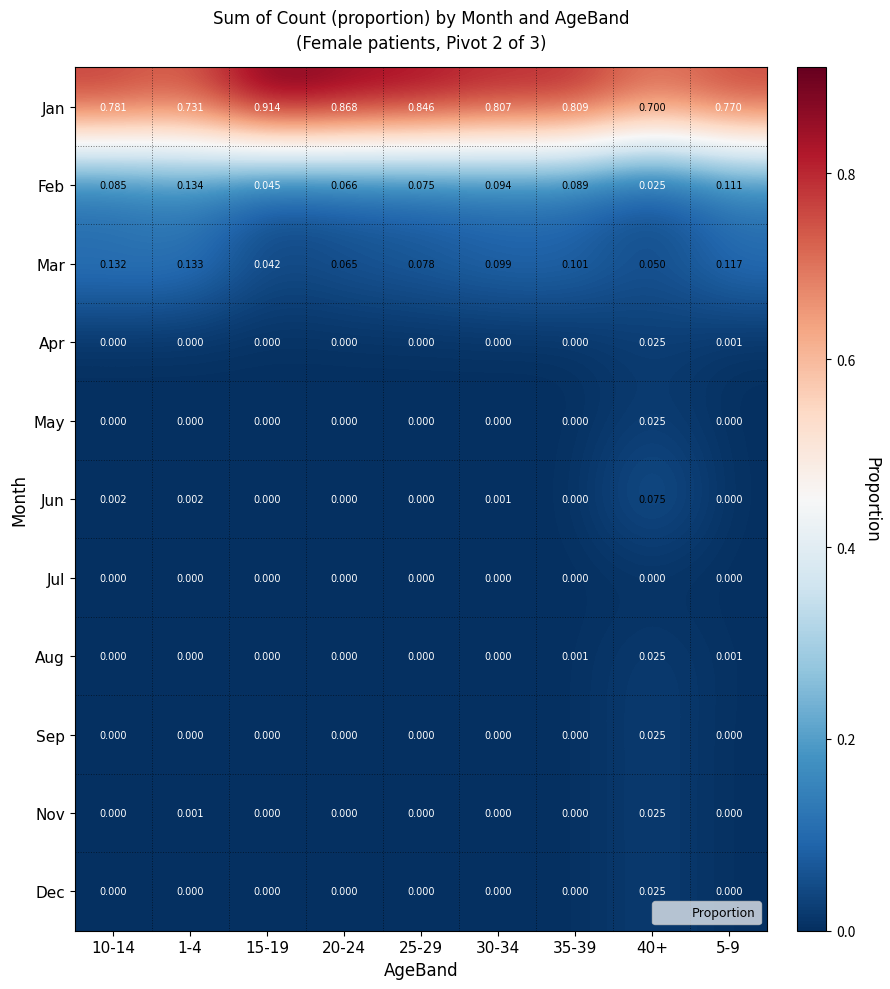

Which series changed the most between 10-14 and 5-9?

Feb